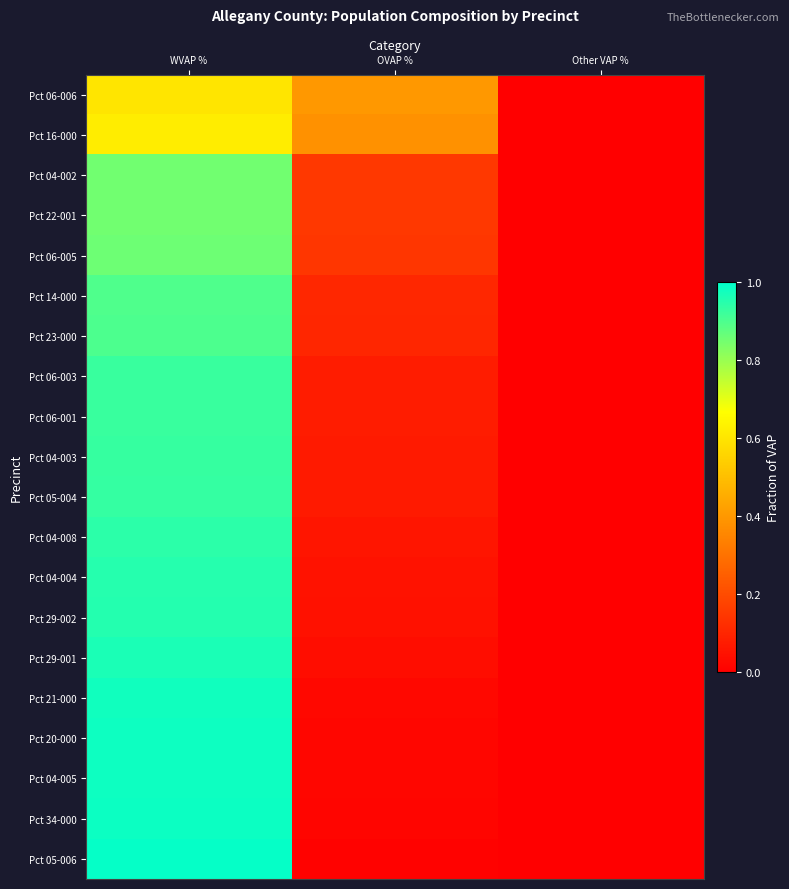

Which category has the lowest value across all series?

Other VAP %